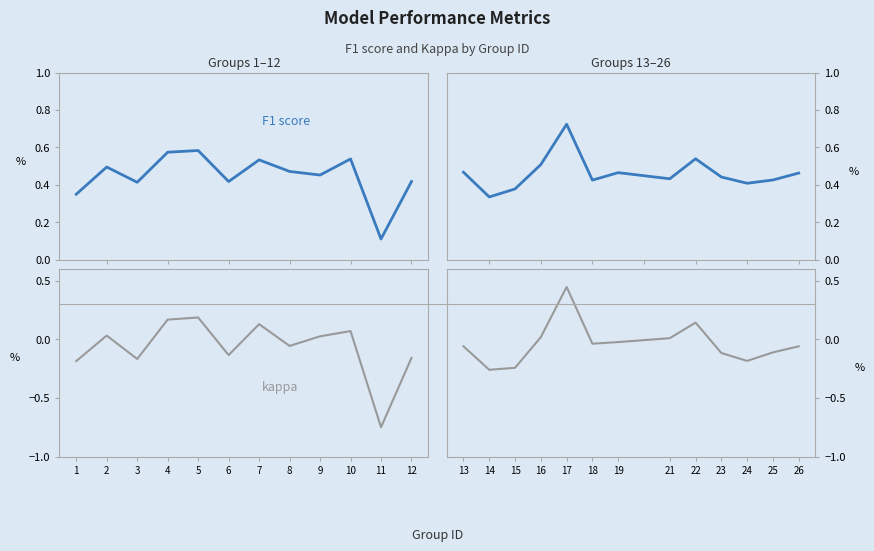

True or false: F1 score has a value of 0.5 at 19.

True